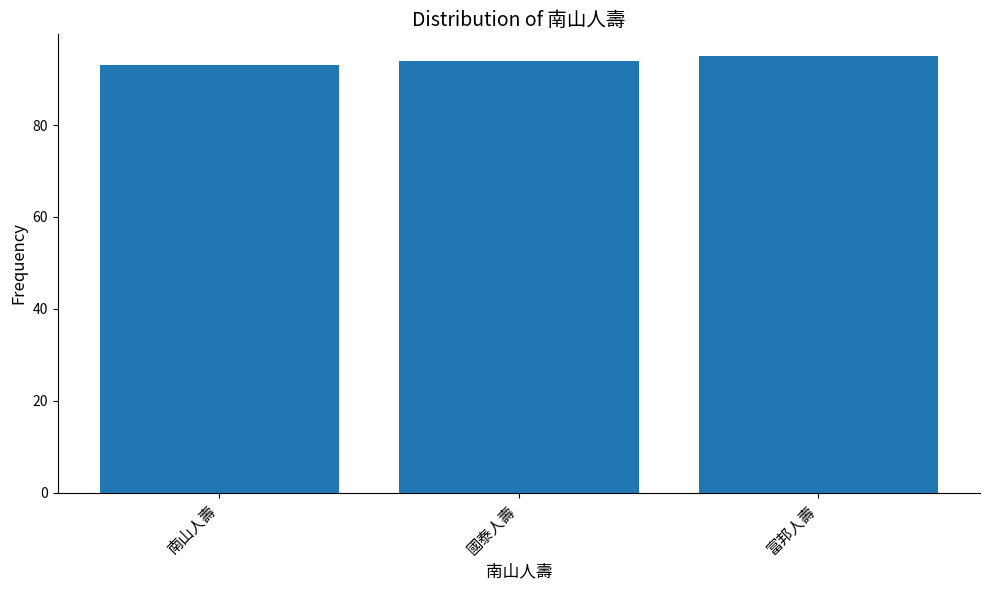

What is the difference between the values at 富邦人壽 and 南山人壽?

2